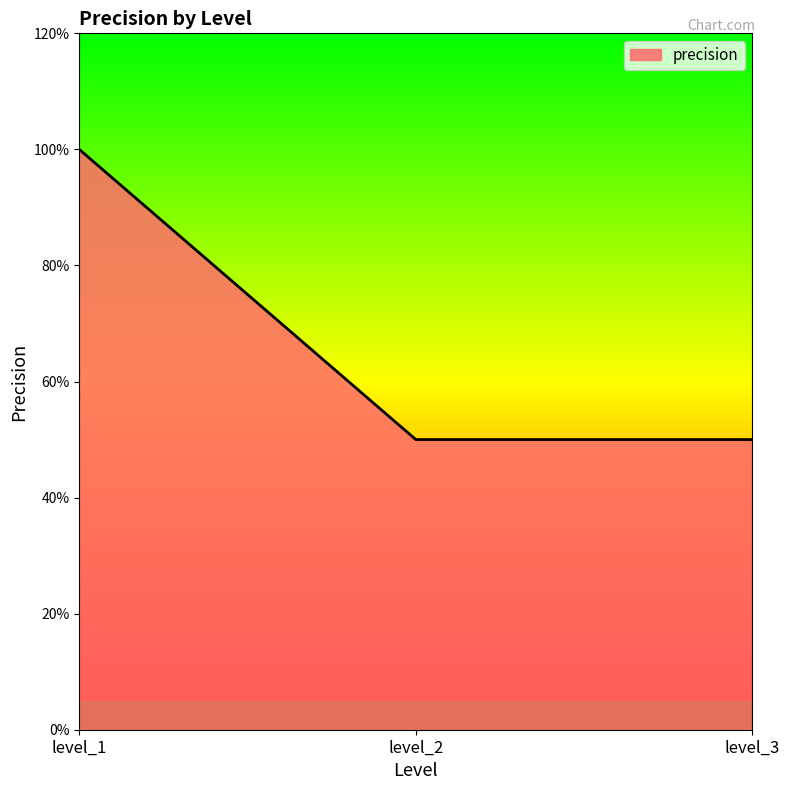

What is the sum of all values?

2.0